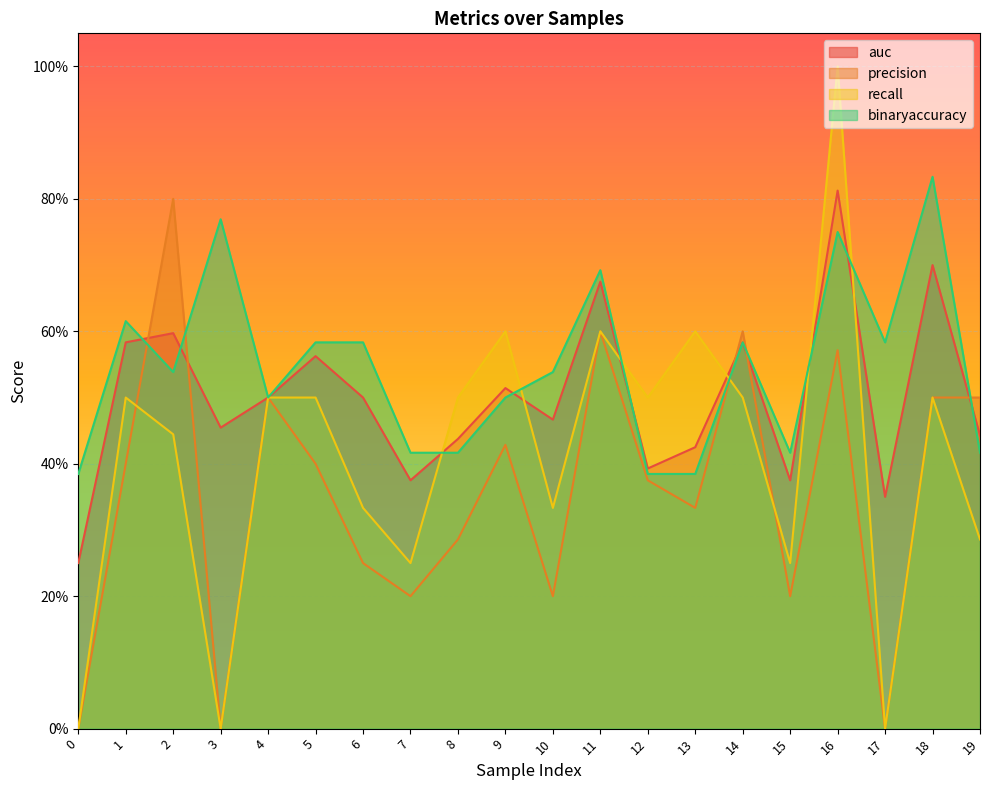

What is the difference between the maximum and minimum values in the precision series?

0.8